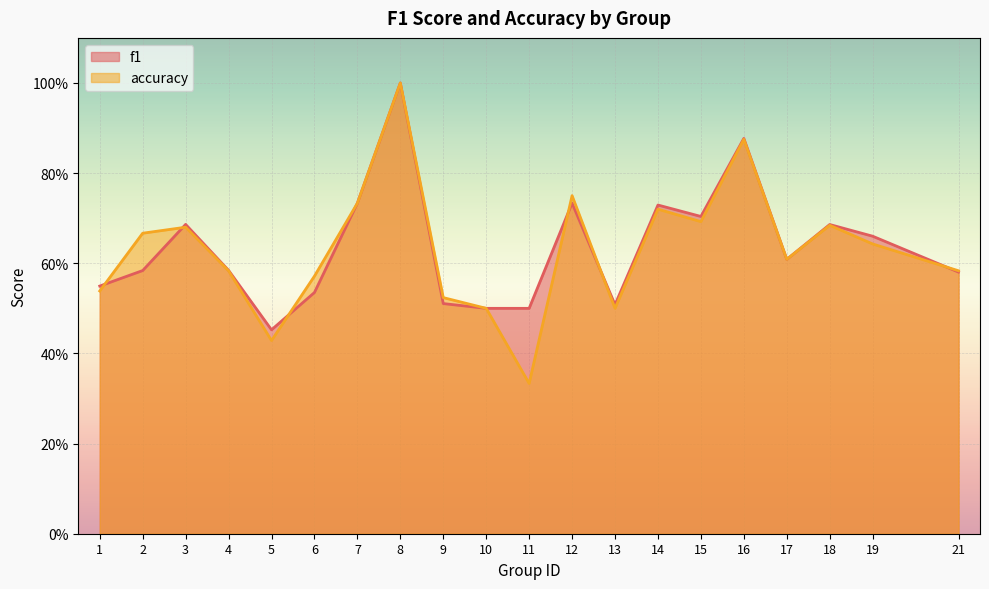

What is the maximum value for f1?

1.0